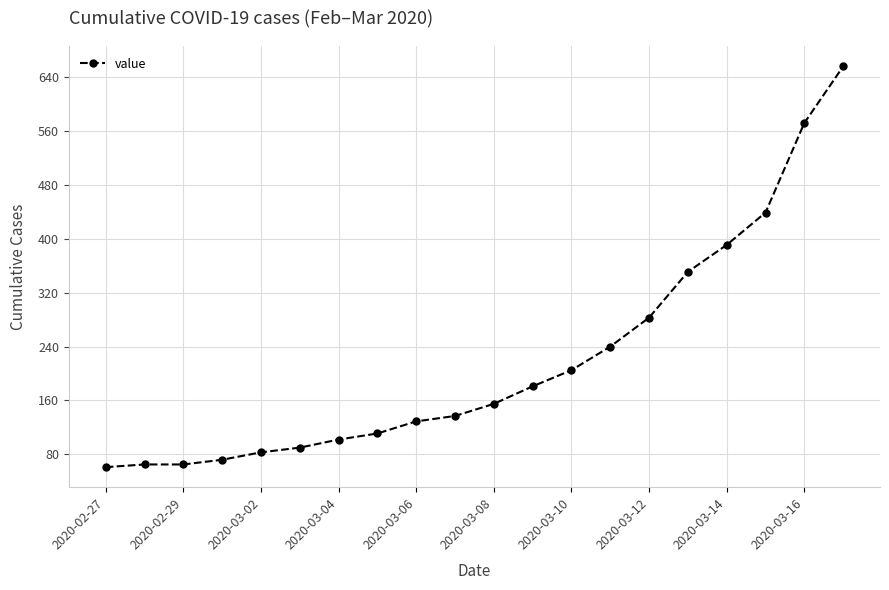

Reading left to right, what are all the values shown in this chart?

61	65	65	72	83	90	102	111	129	137	155	181	205	240	283	351	391	439	572	656